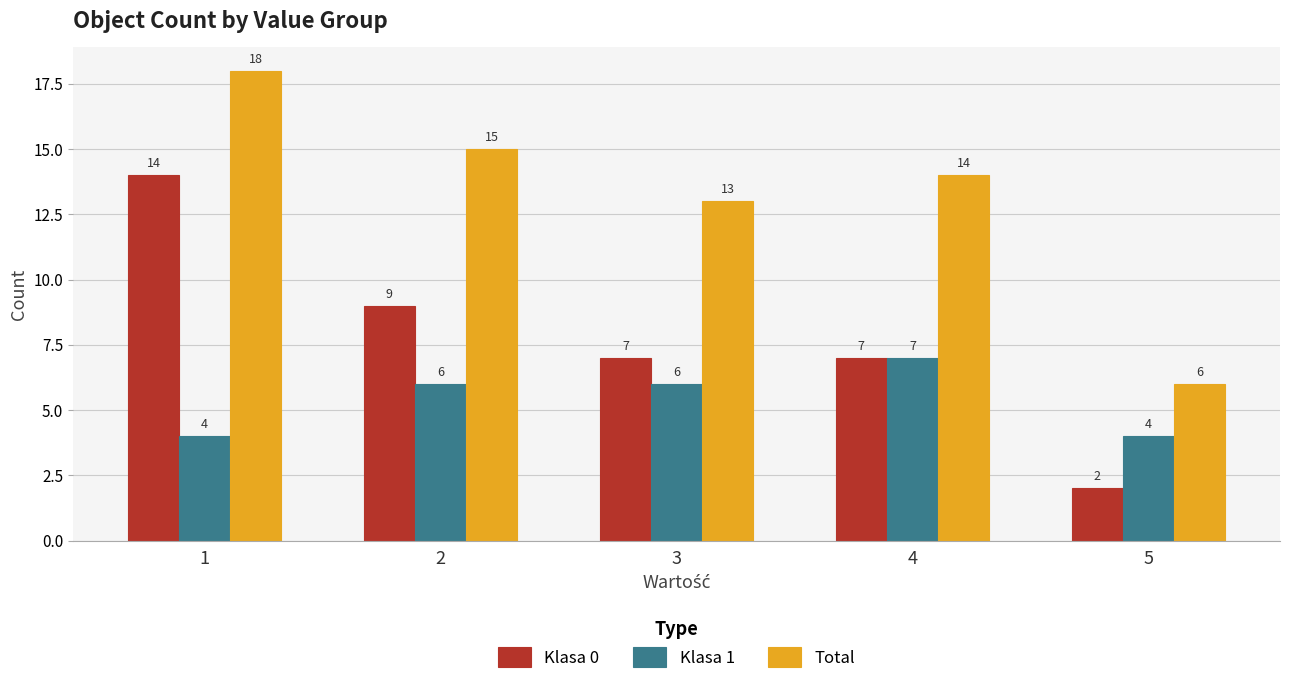

Between 1 and 4, which series saw the biggest shift?

Klasa 0